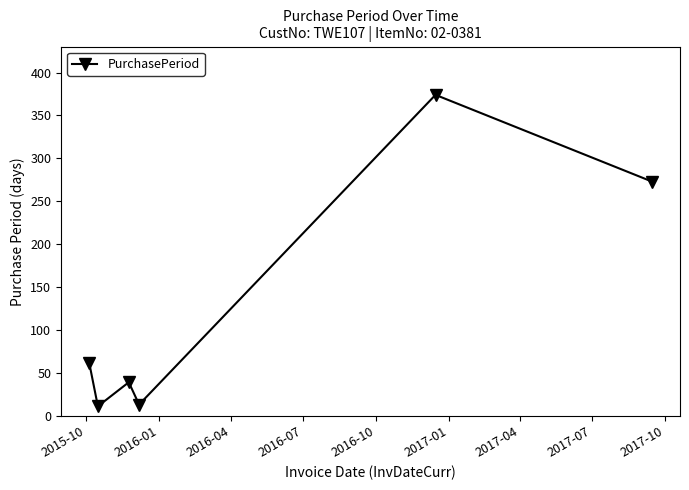

What is the difference between the second highest and minimum values?

262